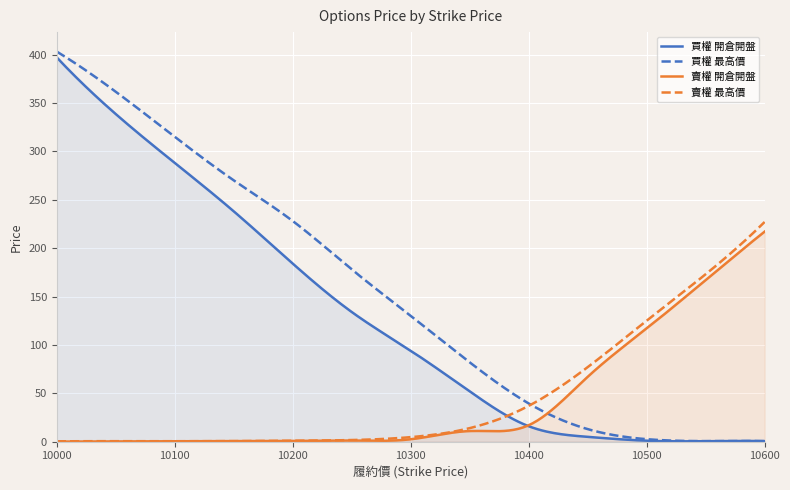

How many series are shown in this chart?

4